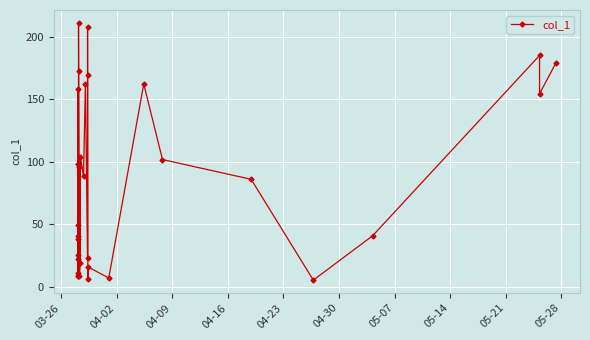

What is the greatest value displayed?

211.1